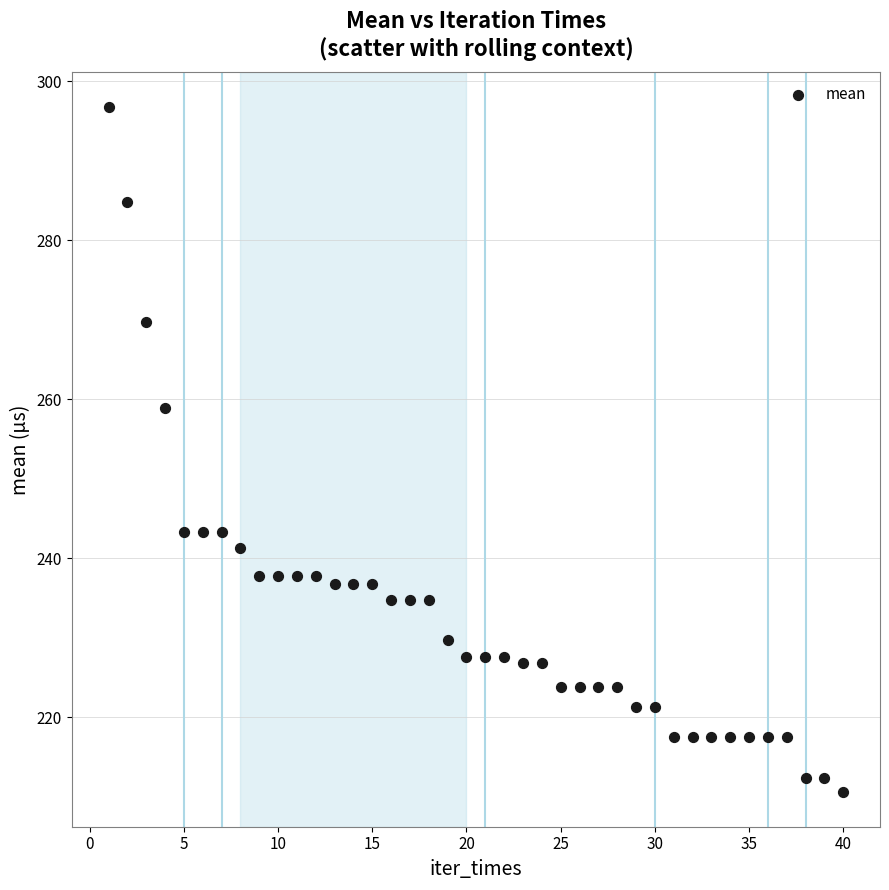

What Y value in the scatter plot is closest to 253?

258.9